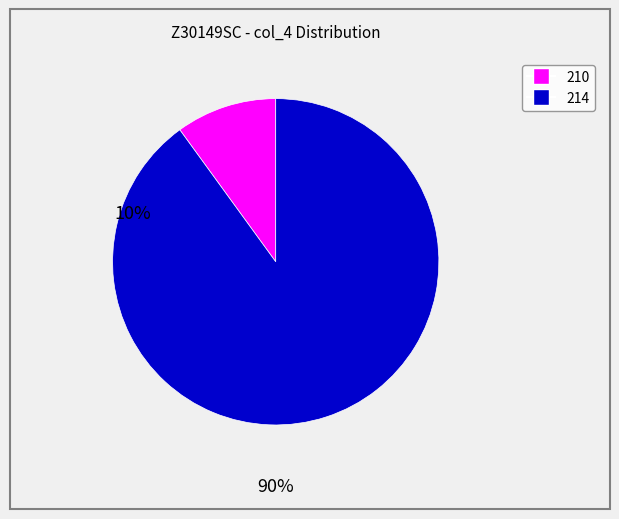

Is there a majority slice in this chart?

Yes